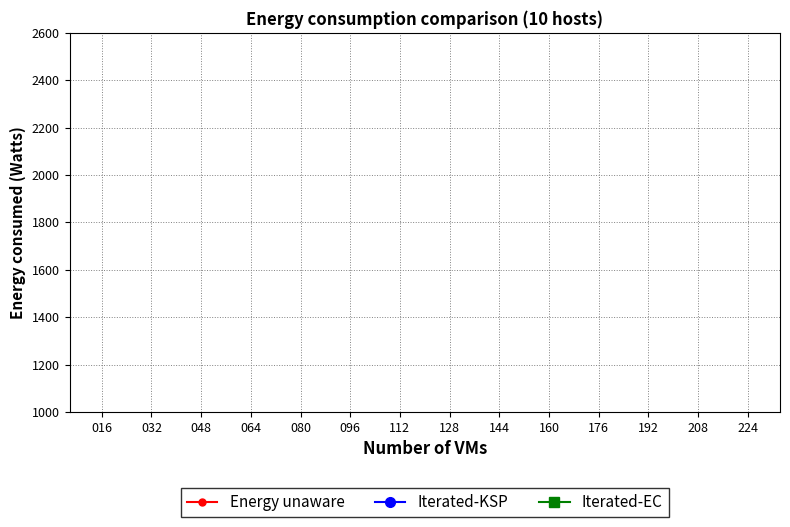

What are all the series names shown in the legend?

Energy unaware, Iterated-KSP, Iterated-EC